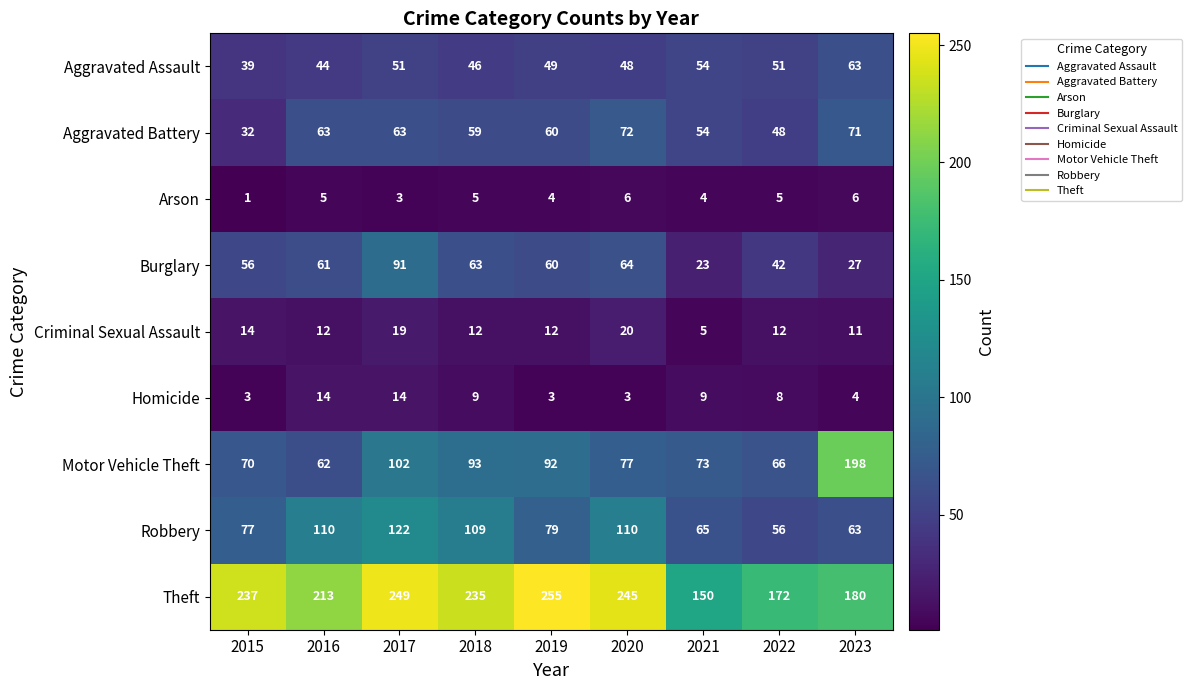

The Burglary series shows 35 at 2021. True or false?

False